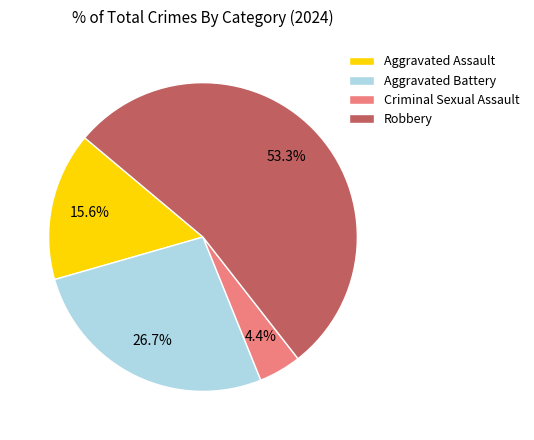

Rank the categories by value from lowest to highest.

Criminal Sexual Assault, Aggravated Assault, Aggravated Battery, Robbery